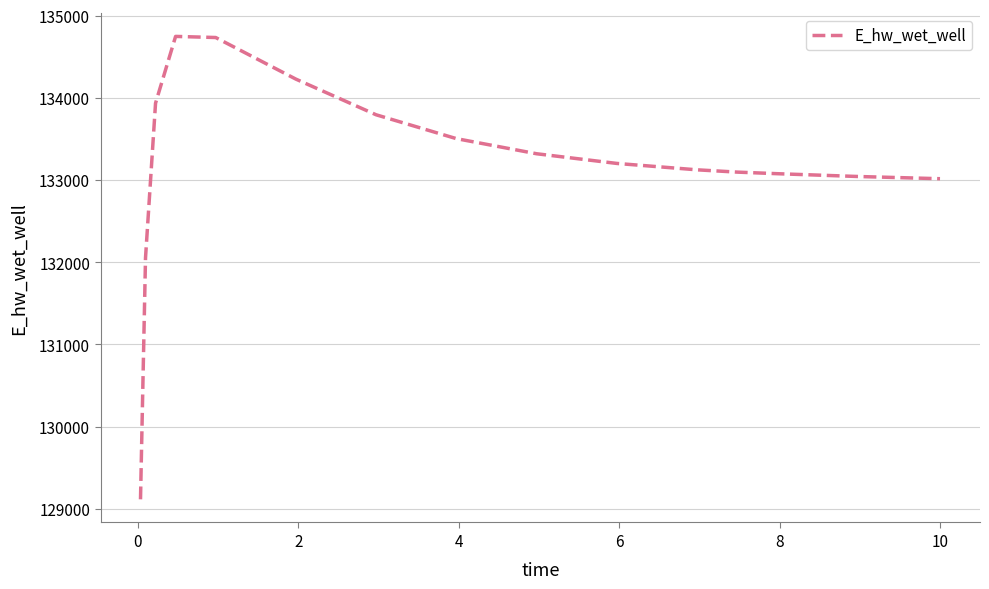

What is the difference between the maximum and minimum values?

5633.2